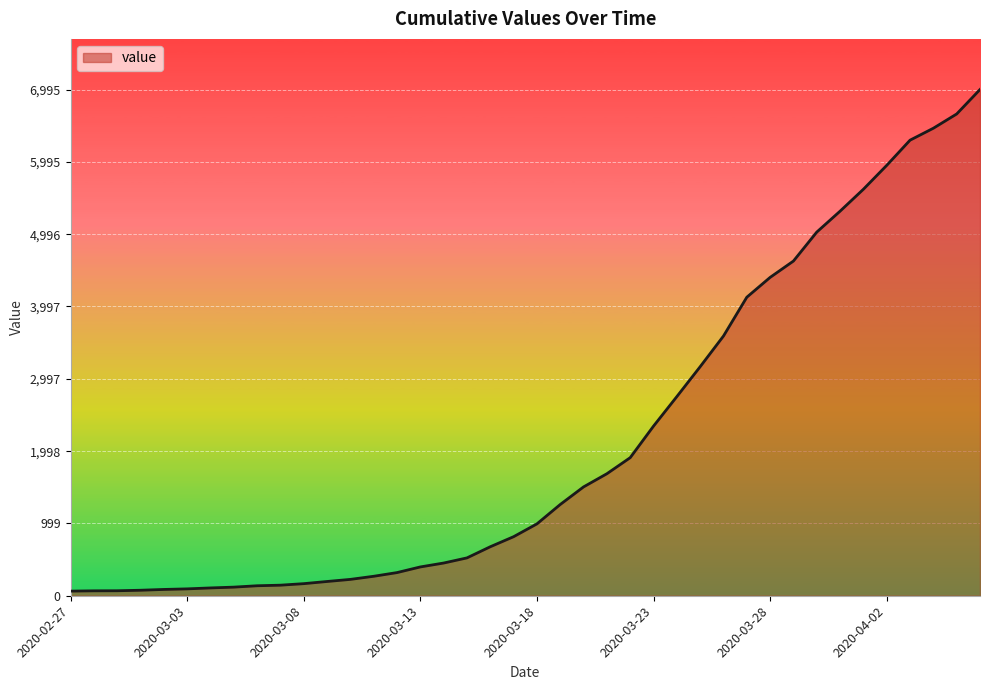

How many lines are shown in the chart?

1